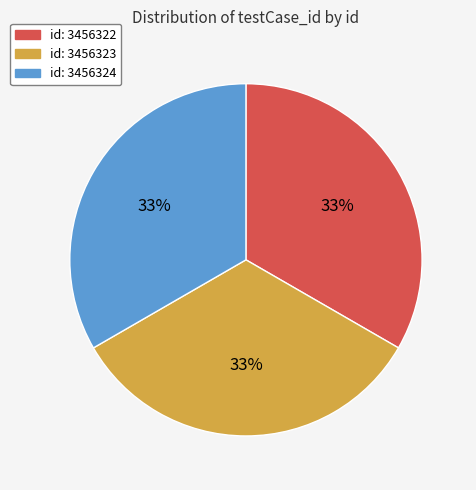

To the nearest percent, what is the average slice percentage?

33%